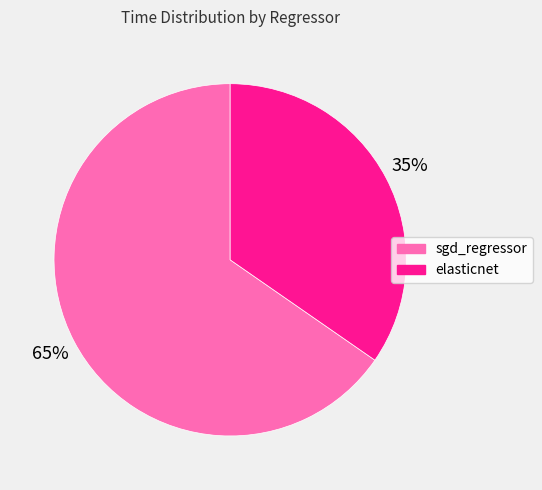

Is sgd_regressor the majority of the pie?

Yes